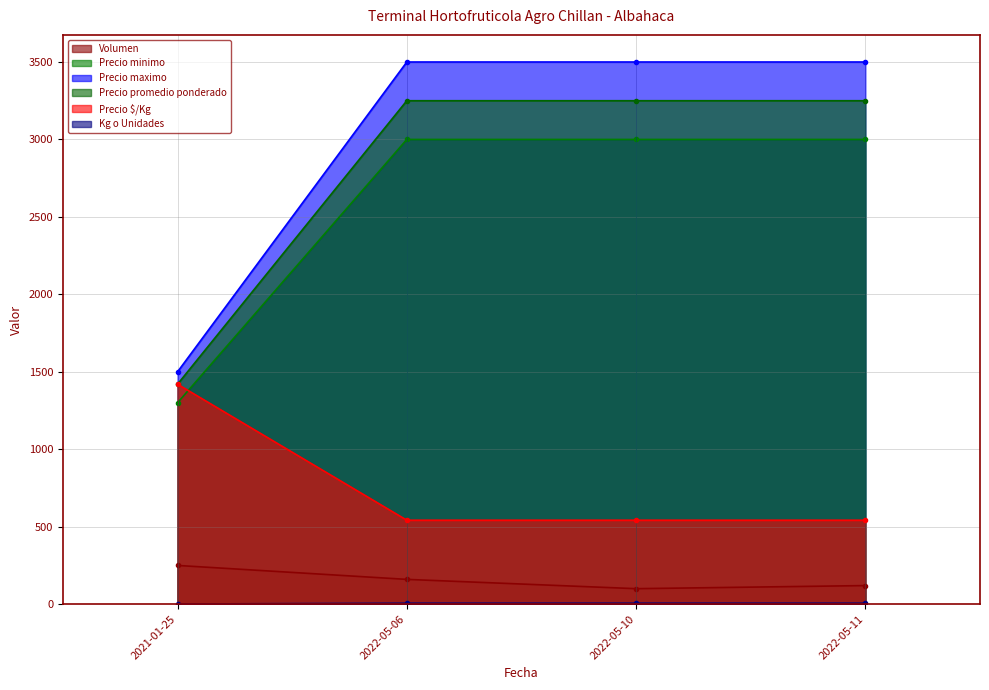

The Kg o Unidades series shows 1 at 2021-01-25. True or false?

False